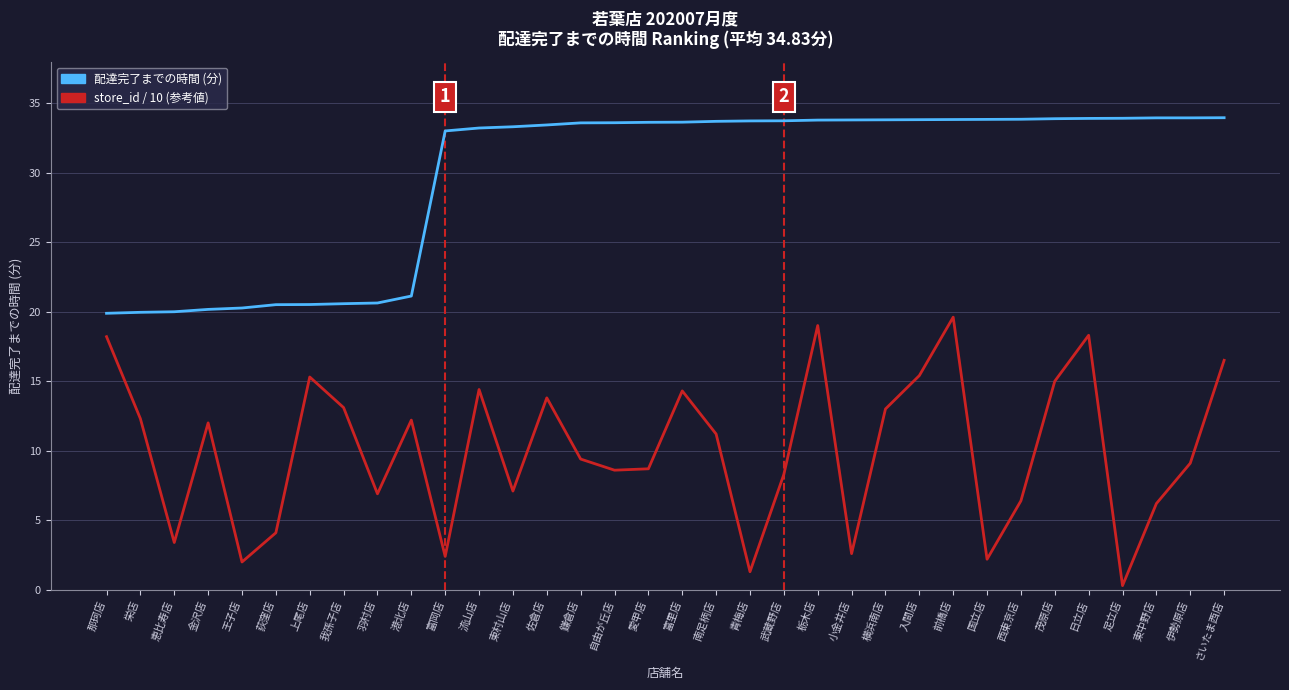

At which category does store_id / 10 (参考値) reach its first local valley?

恵比寿店